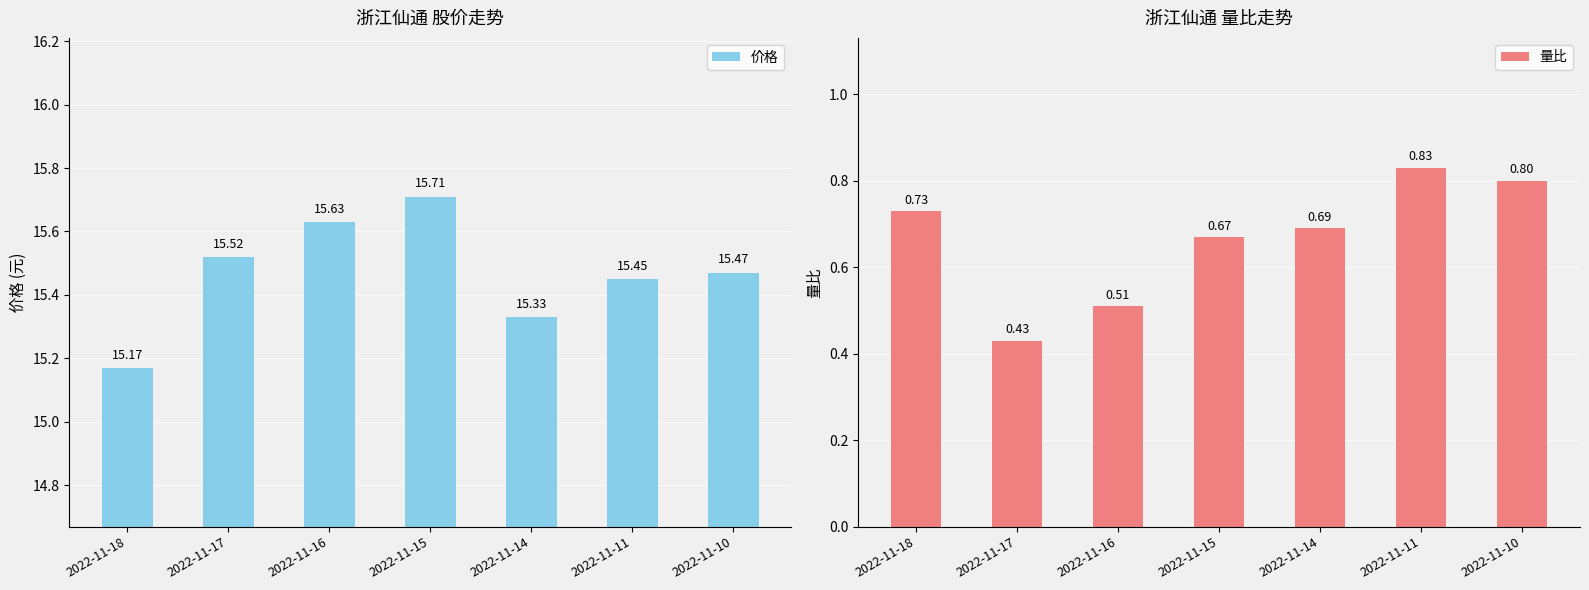

At which label does 量比 reach its peak?

2022-11-11